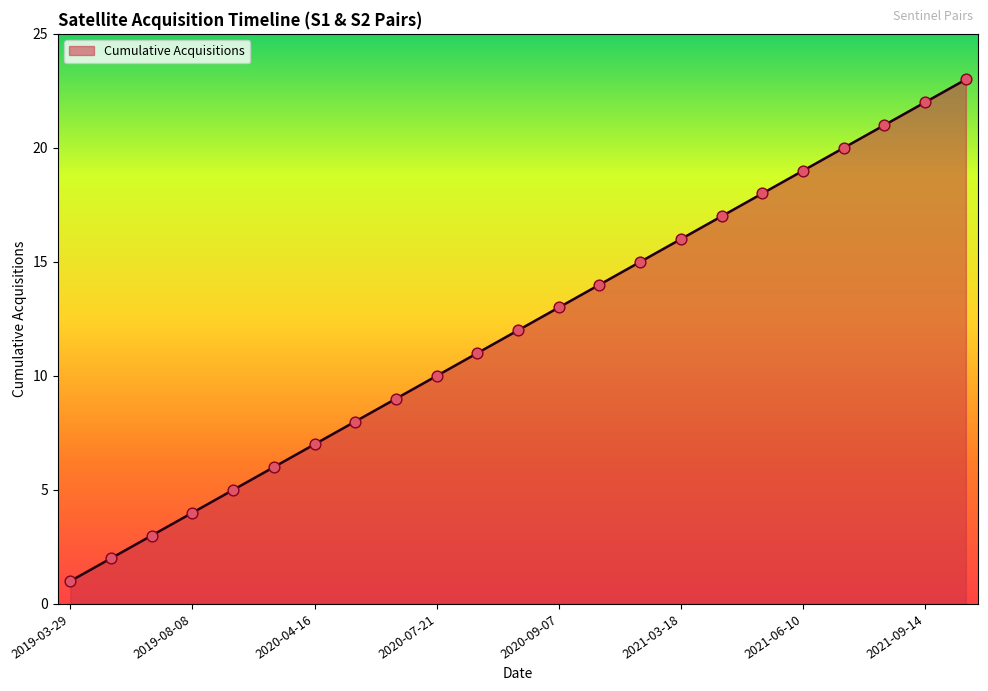

What is the difference between the maximum and minimum values?

22